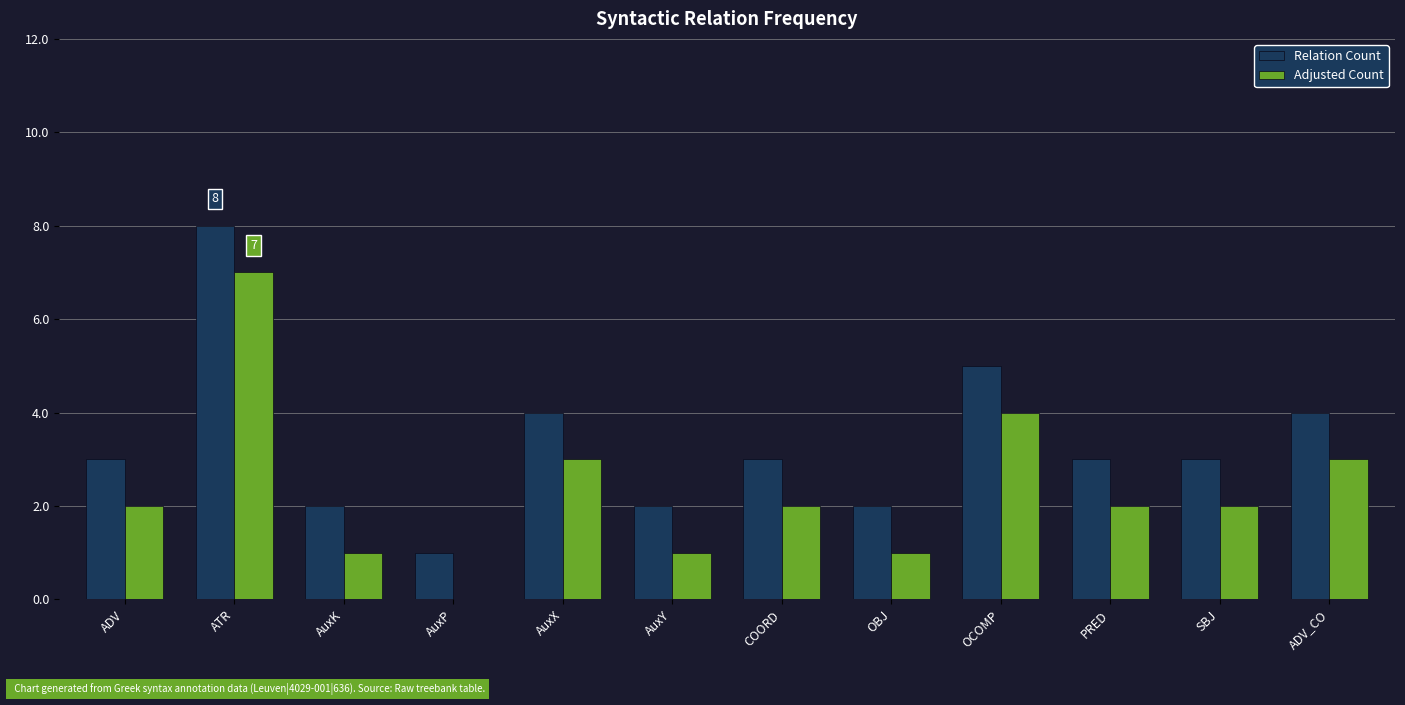

Which category has the highest value in the Relation Count series?

ATR